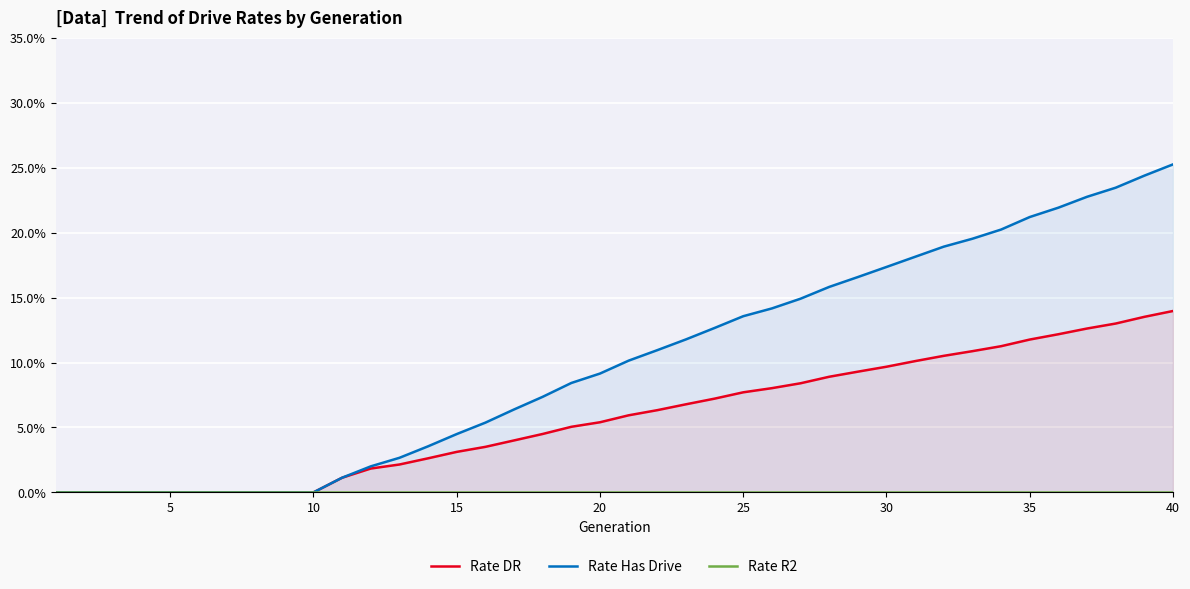

Is it true that Rate Has Drive equals 0.0 at 10?

False